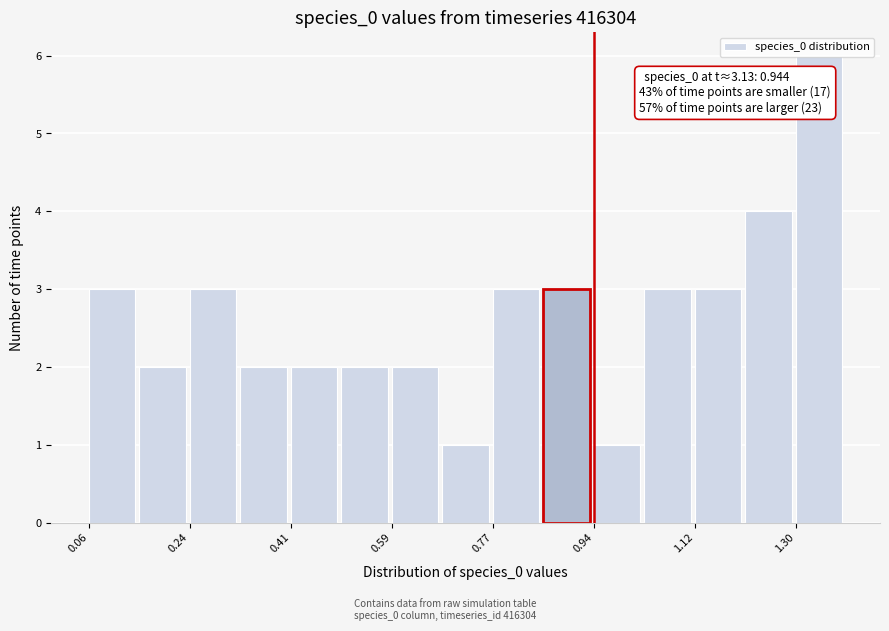

Over which range of the x-axis is the bar tallest?

1.30 to 1.38